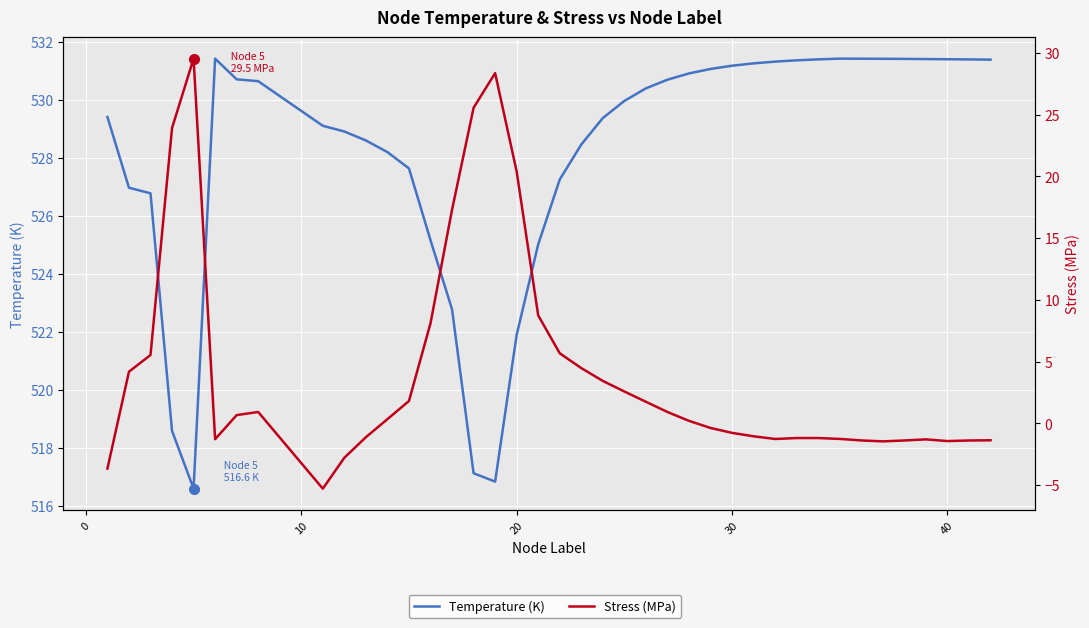

What are all the series names shown in the legend?

Temperature (K), Stress (MPa)